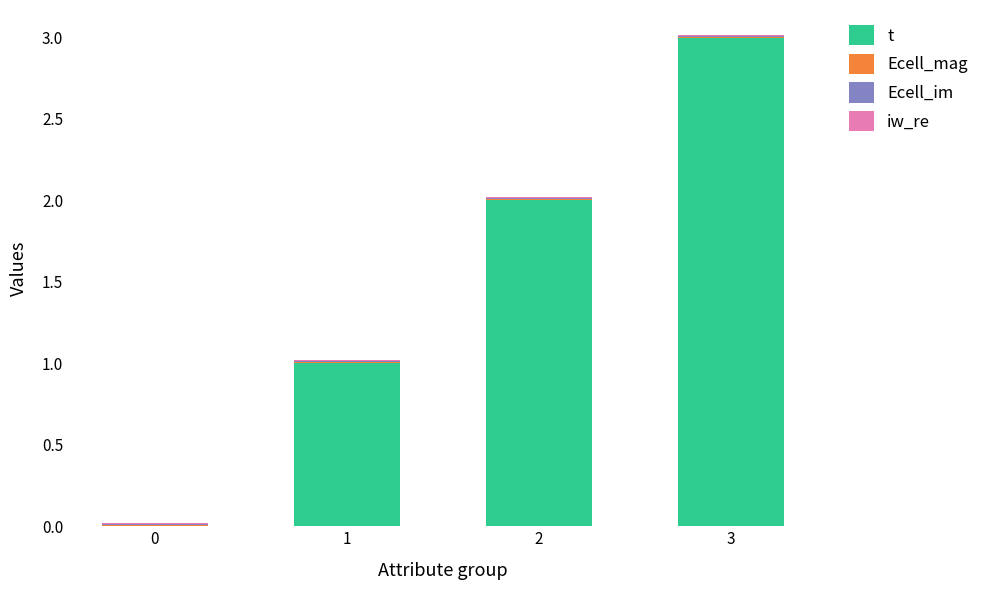

Are the bars grouped side by side (vs. stacked)?

No